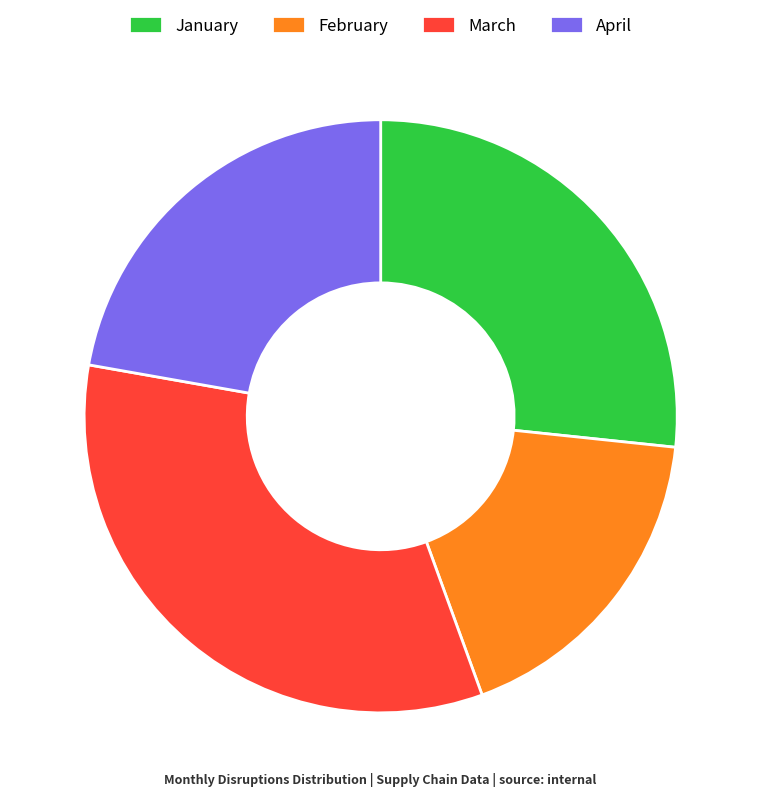

How many slices are in this pie chart?

4